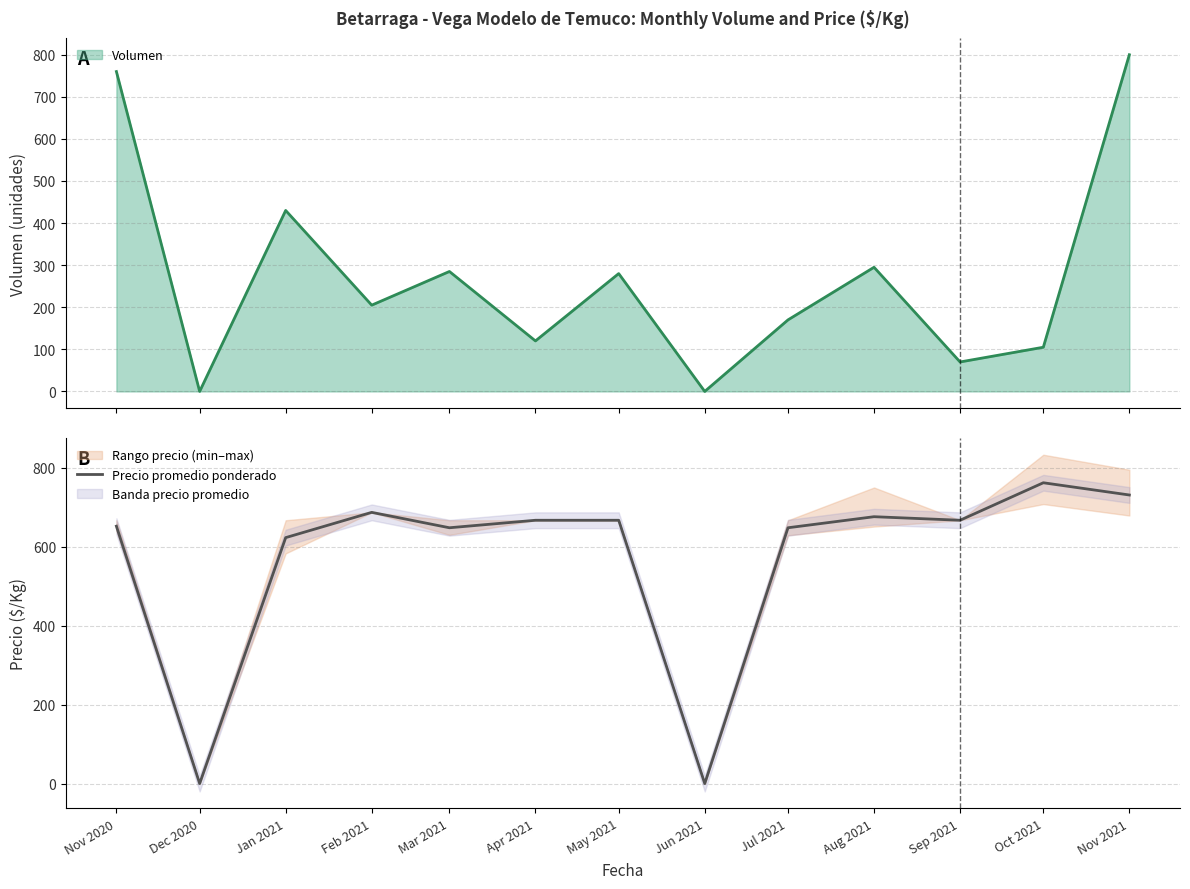

How many values exceed 667?

4